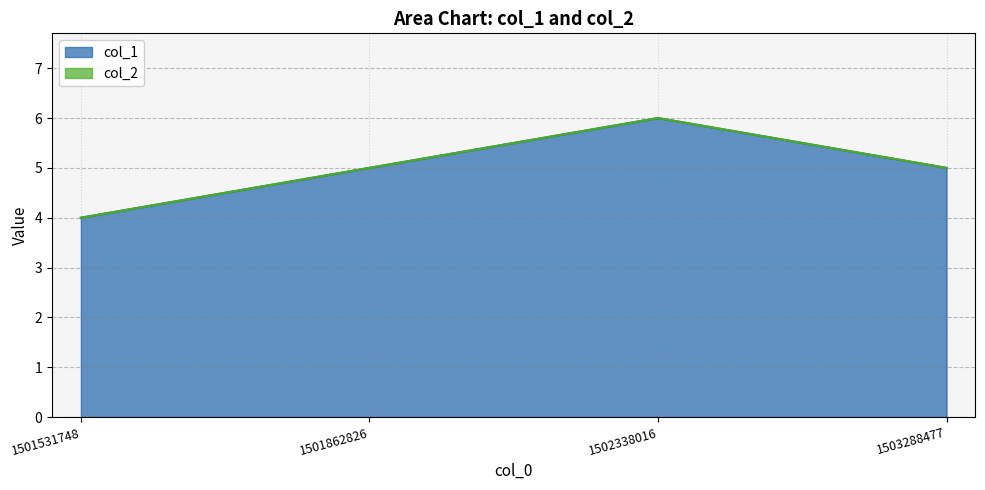

What value does the data have at 1501862826?

5